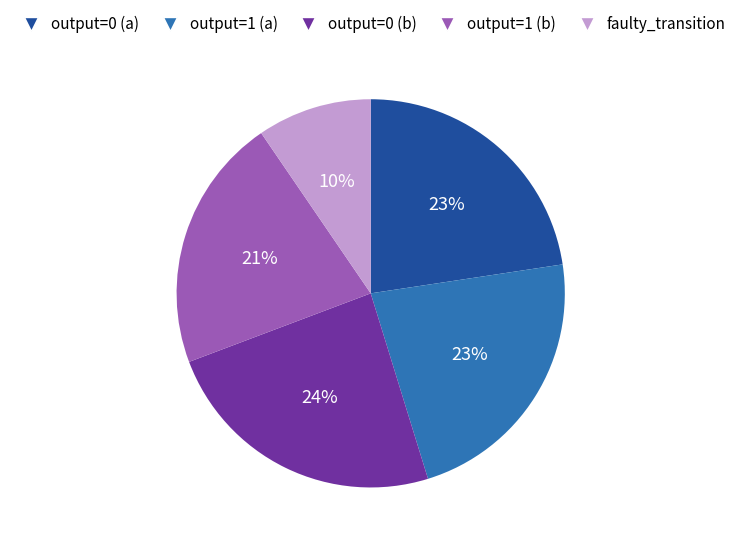

Count the number of slices in the pie.

5